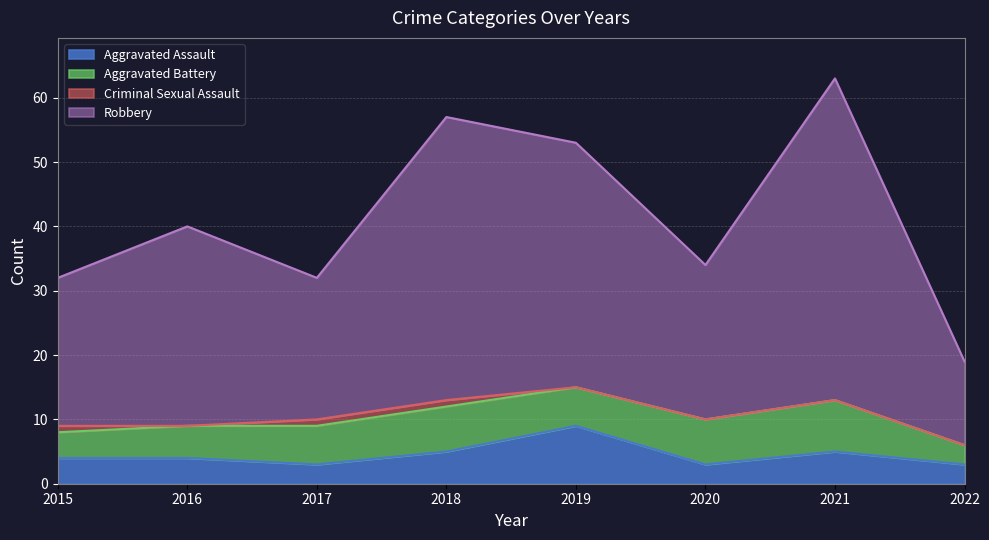

What is the difference between the highest and lowest values at 2016?

36